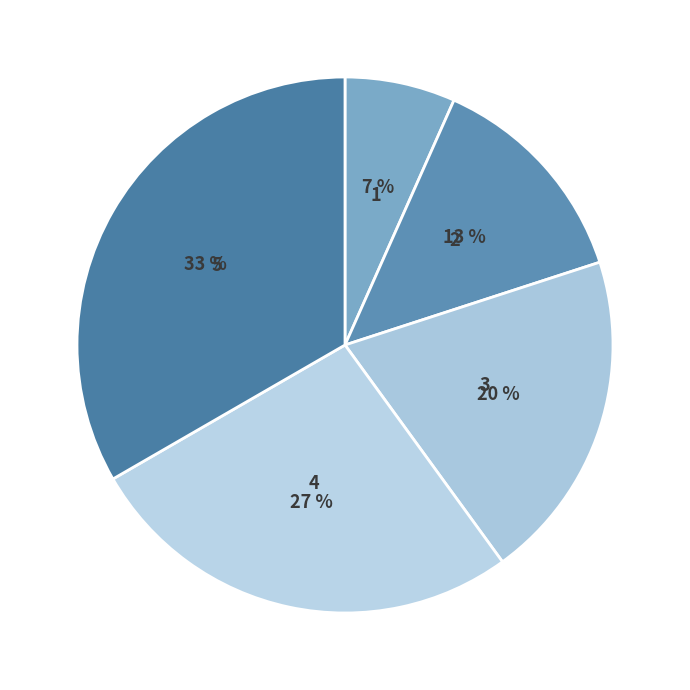

Between 5 and 2, which is larger?

5